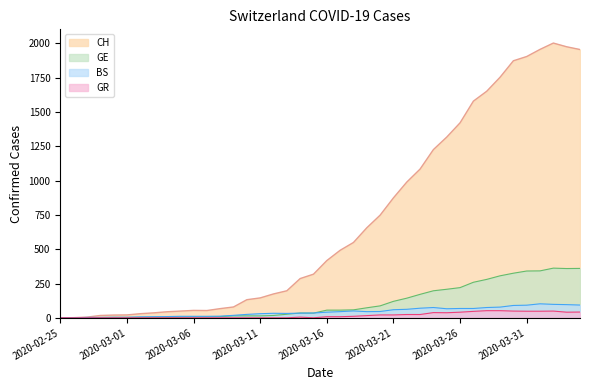

What is the difference between the GR values at 2020-03-29 and 2020-04-03?

11